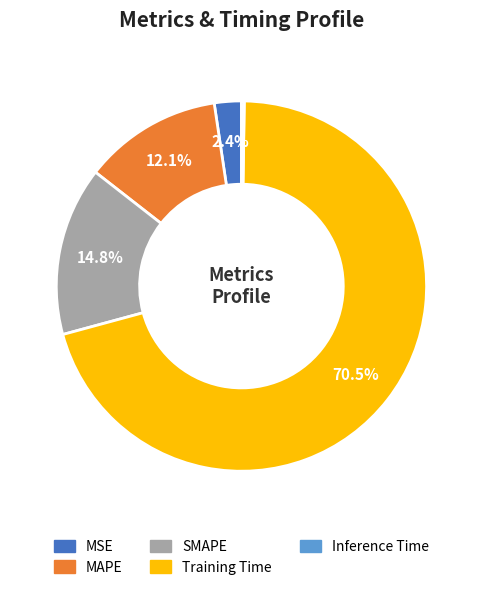

Is there a majority slice in this chart?

Yes